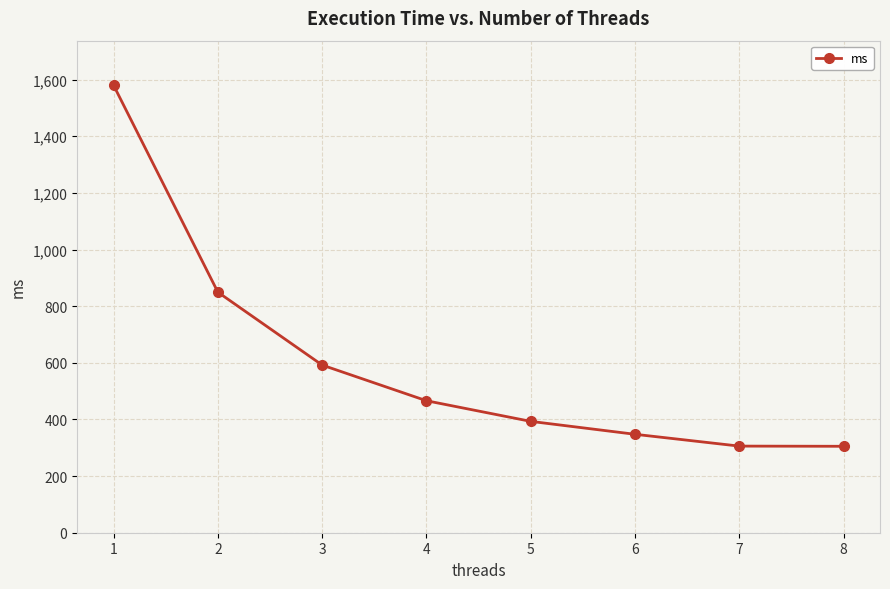

Which has a higher value, 2 or 5?

2